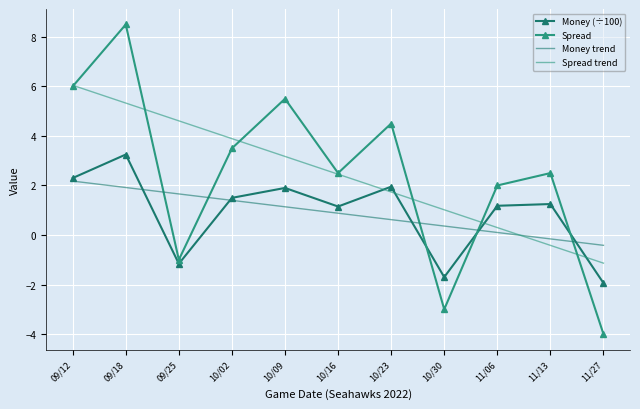

Between 10/30 and 11/06, which series saw the biggest shift?

Spread